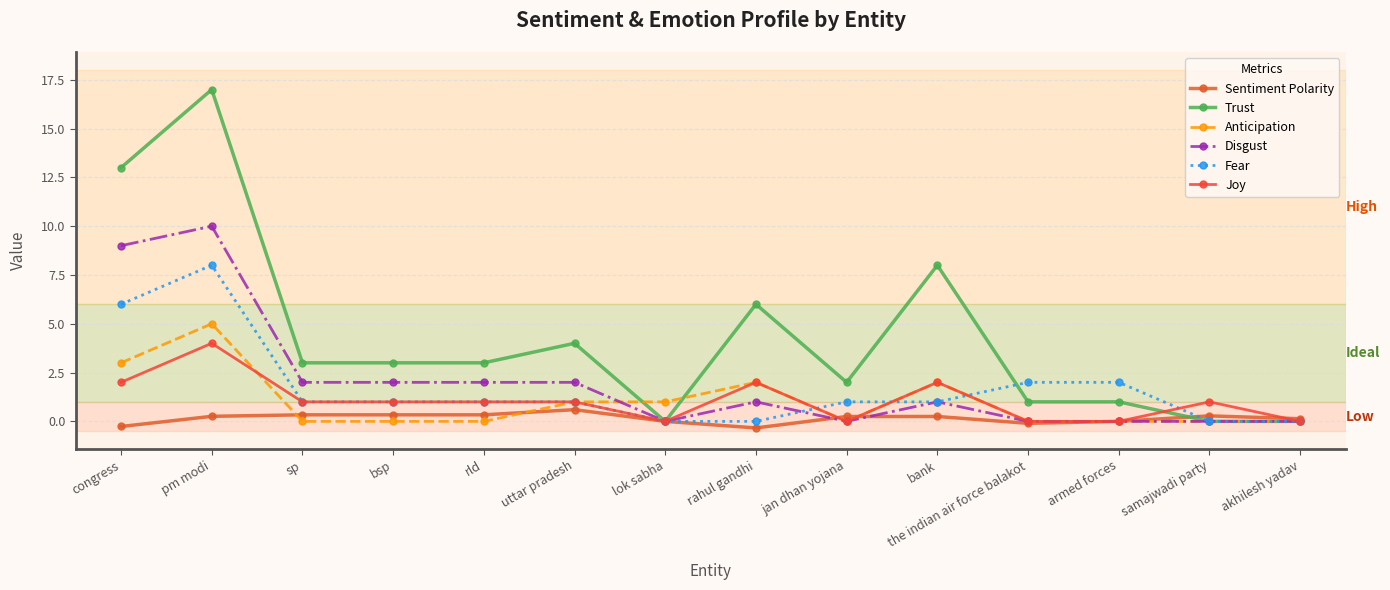

Rank the series by their maximum value, from highest to lowest.

Trust, Disgust, Fear, Anticipation, Joy, Sentiment Polarity